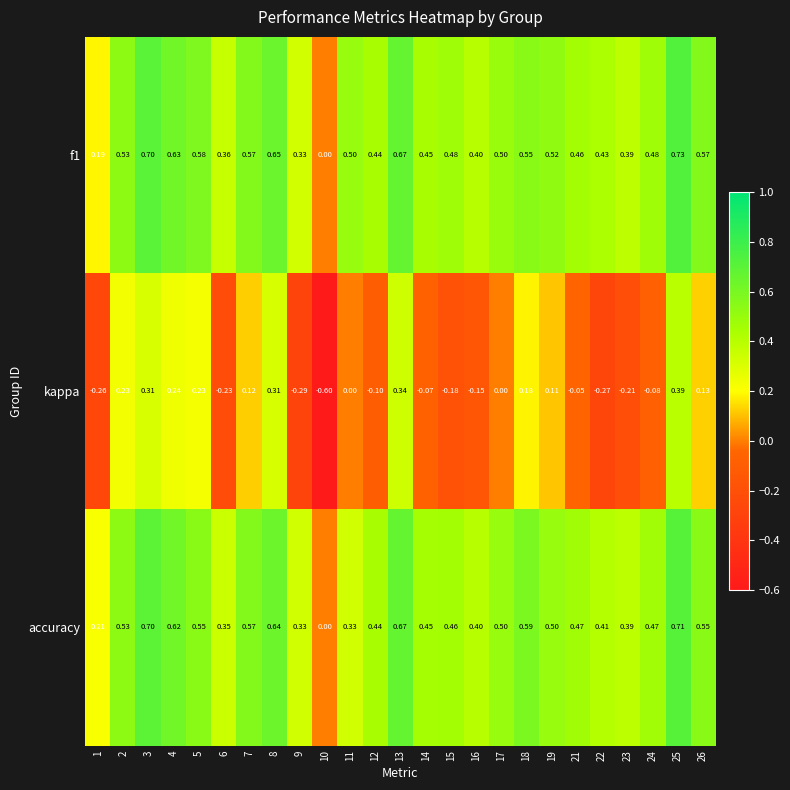

At which category is the sum across all series the highest?

25